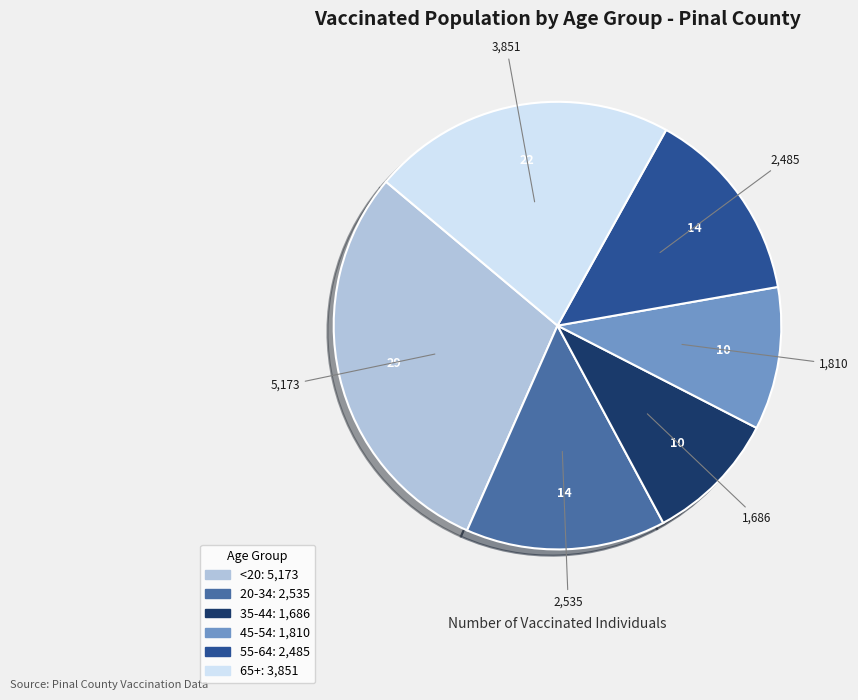

How many segments does this pie chart have?

6